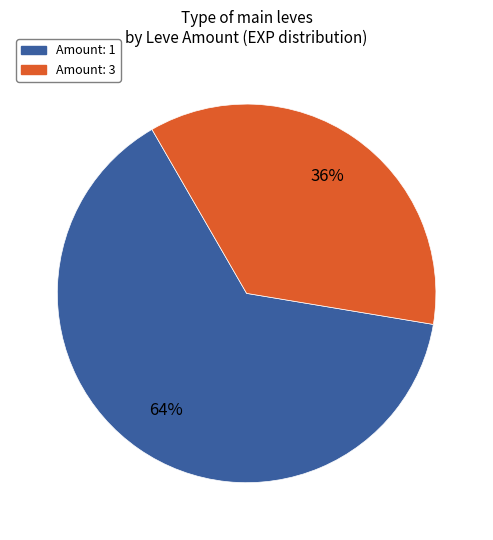

How many segments does this pie chart have?

2